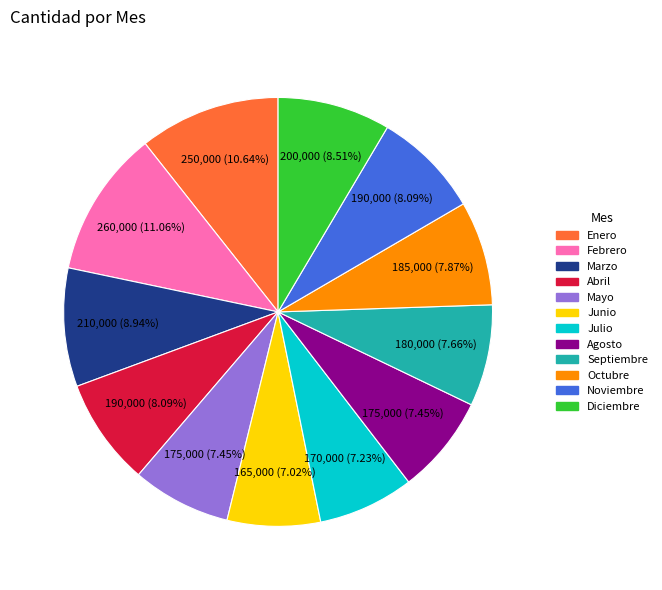

How much of the chart is everything except Diciembre?

91.5%